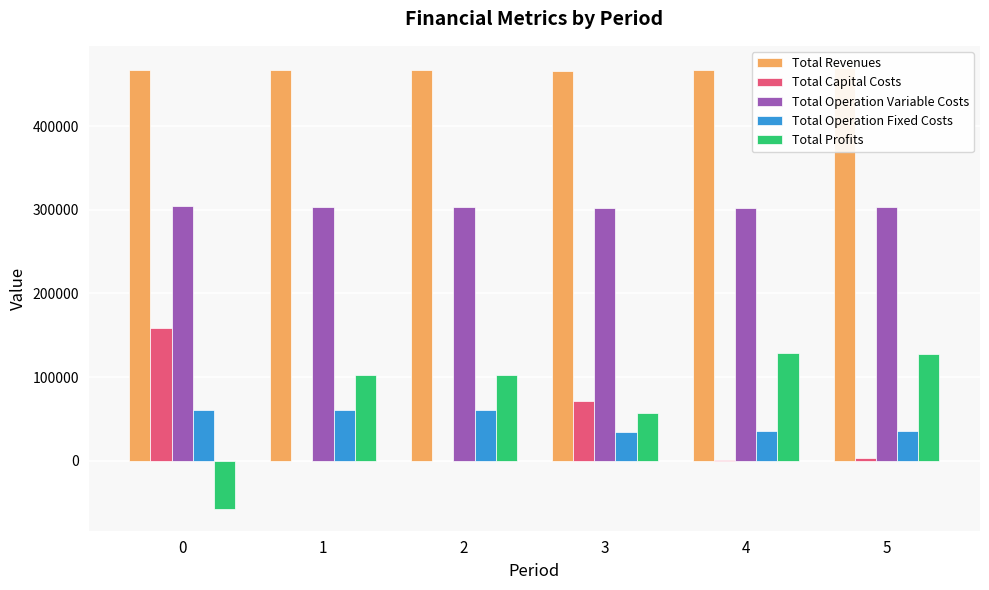

Reading right to left, extract all data points from this chart.

Total Revenues: 469463.1	466476.9	465349.2	466859.8	466859.8	466859.8
Total Capital Costs: 2816.0	800.0	72000.0	0.0	0.0	158752.0
Total Operation Variable Costs: 303211.3	301851.4	301581.6	303006.4	303602.6	304197.9
Total Operation Fixed Costs: 35557.5	35071.1	34987.0	61048.4	61048.4	61048.4
Total Profits: 127878.3	128754.5	56780.6	102805.0	102208.8	-57138.6